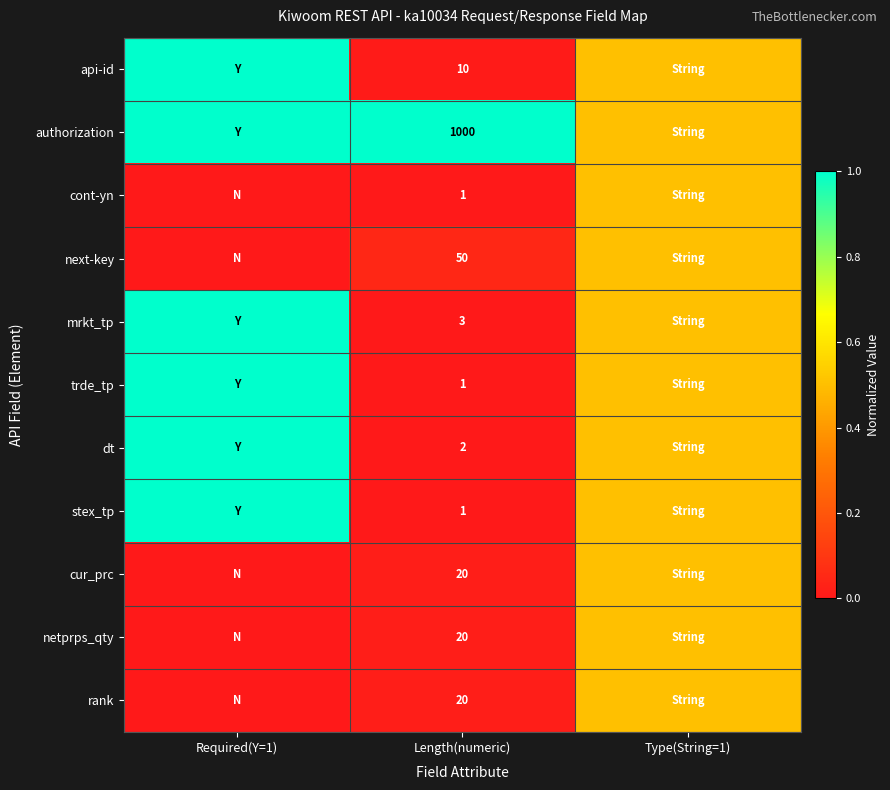

Is it true that rank equals 20.0 at Length(numeric)?

True